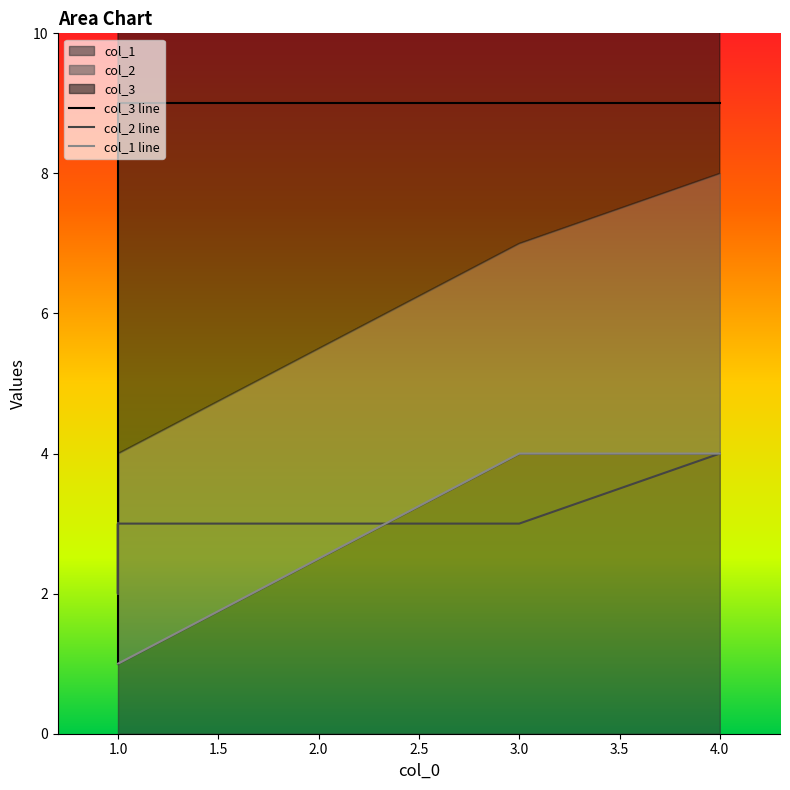

At which category does the chart reach its minimum across all series?

1